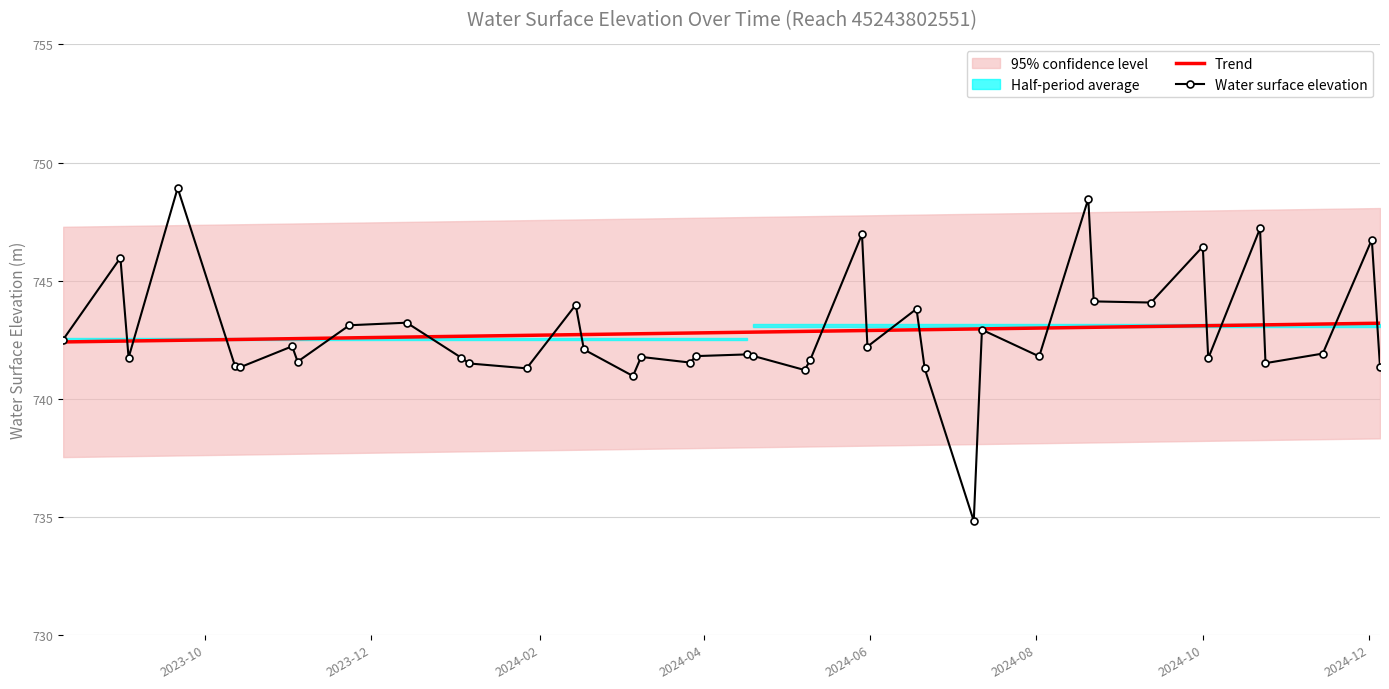

What is the value of the Water surface elevation point at the 8th from the left?

741.6